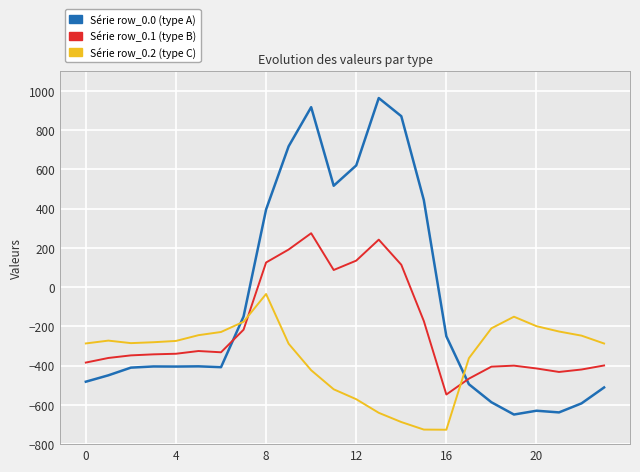

What is the minimum value shown in the chart?

-726.6